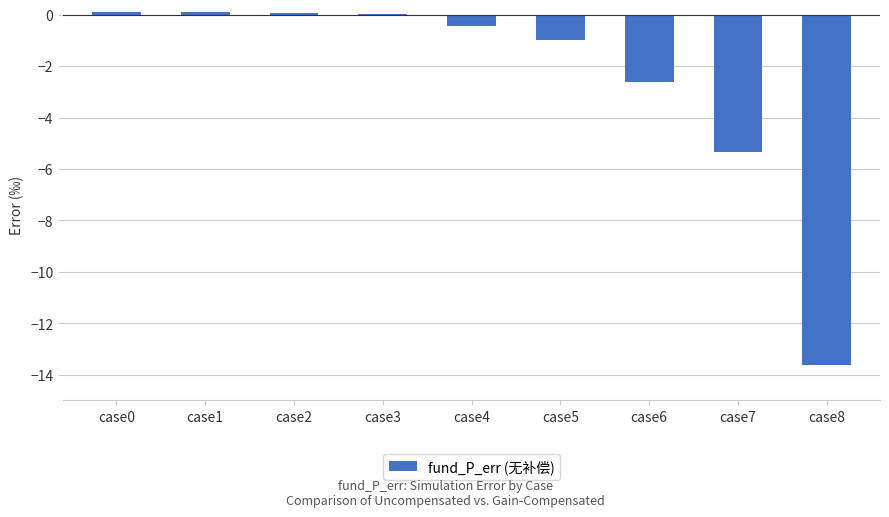

At which label is the value closest to -6?

case7